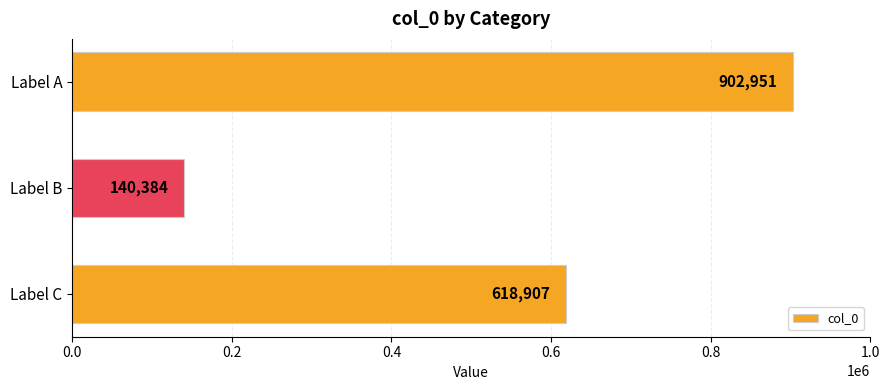

Reading bottom to top, list all the values displayed in this chart.

Label C=618907	Label B=140384	Label A=902951